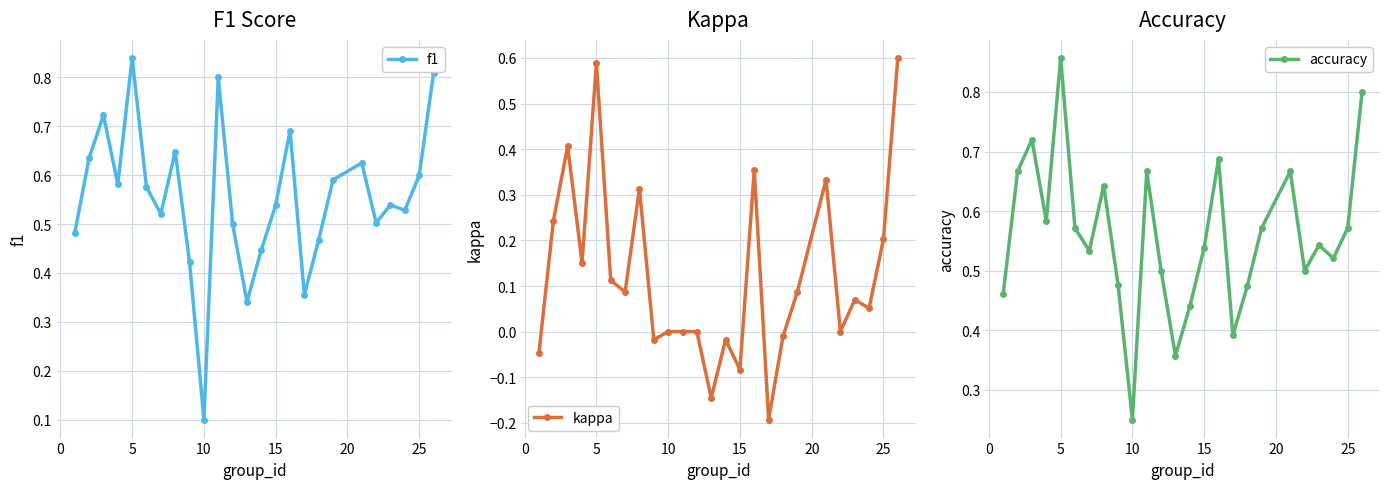

Where is f1 nearest to the value 0?

10